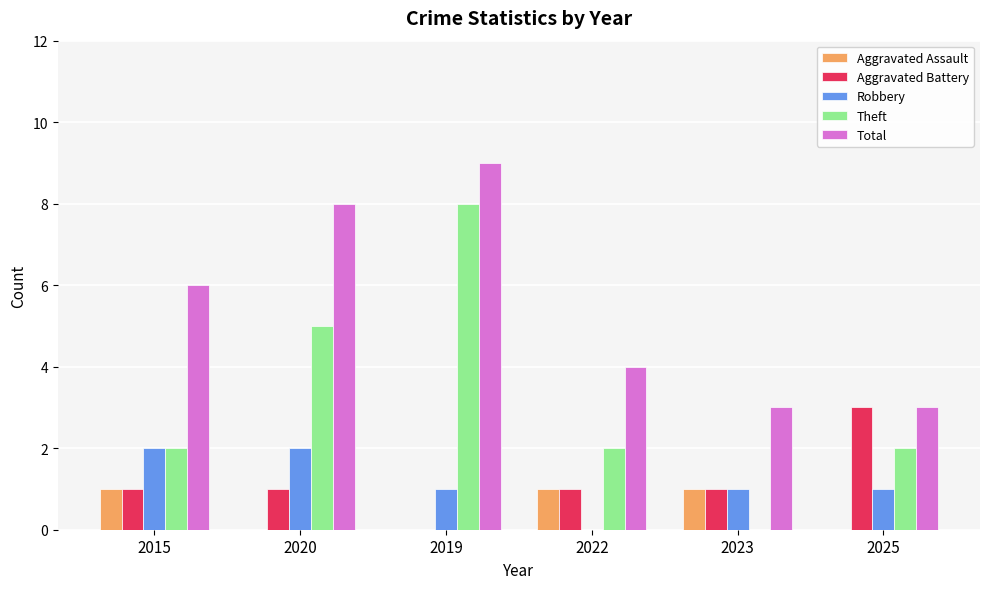

Which category has the highest value in the Aggravated Battery series?

2025